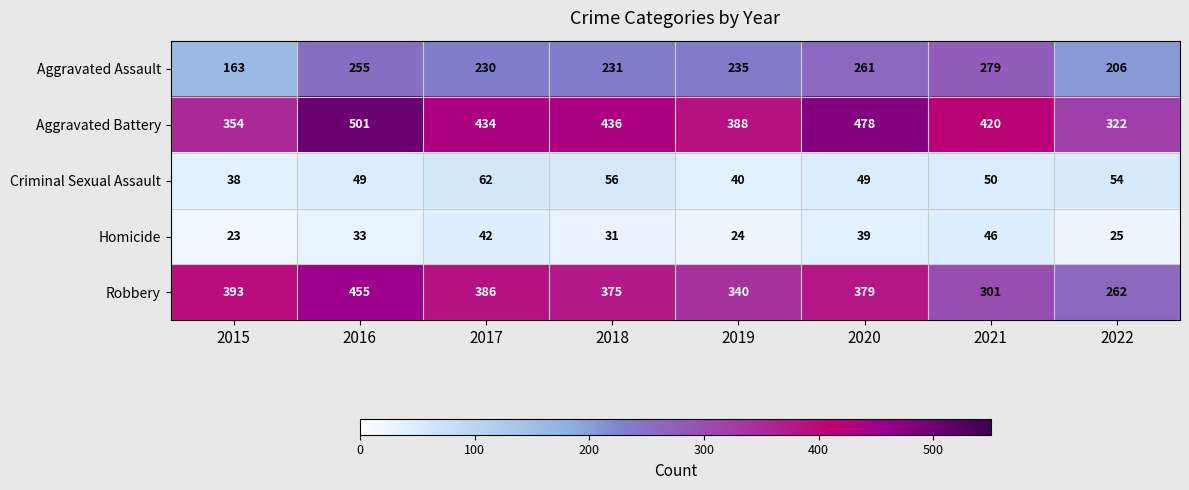

Where is Criminal Sexual Assault nearest to the value 50?

2021